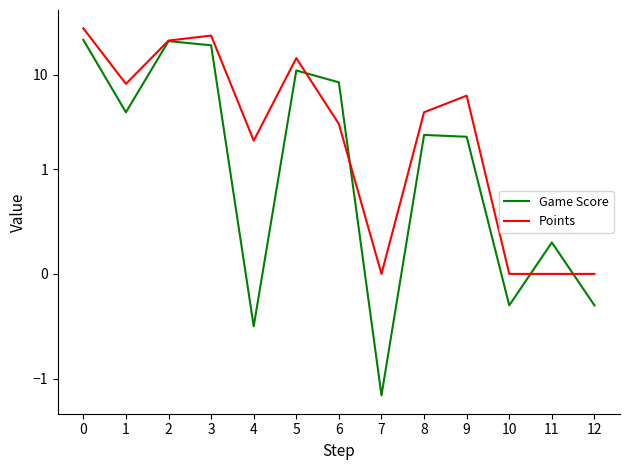

List the labels in order of Game Score value, largest first.

0, 2, 3, 5, 6, 1, 8, 9, 11, 10, 12, 4, 7